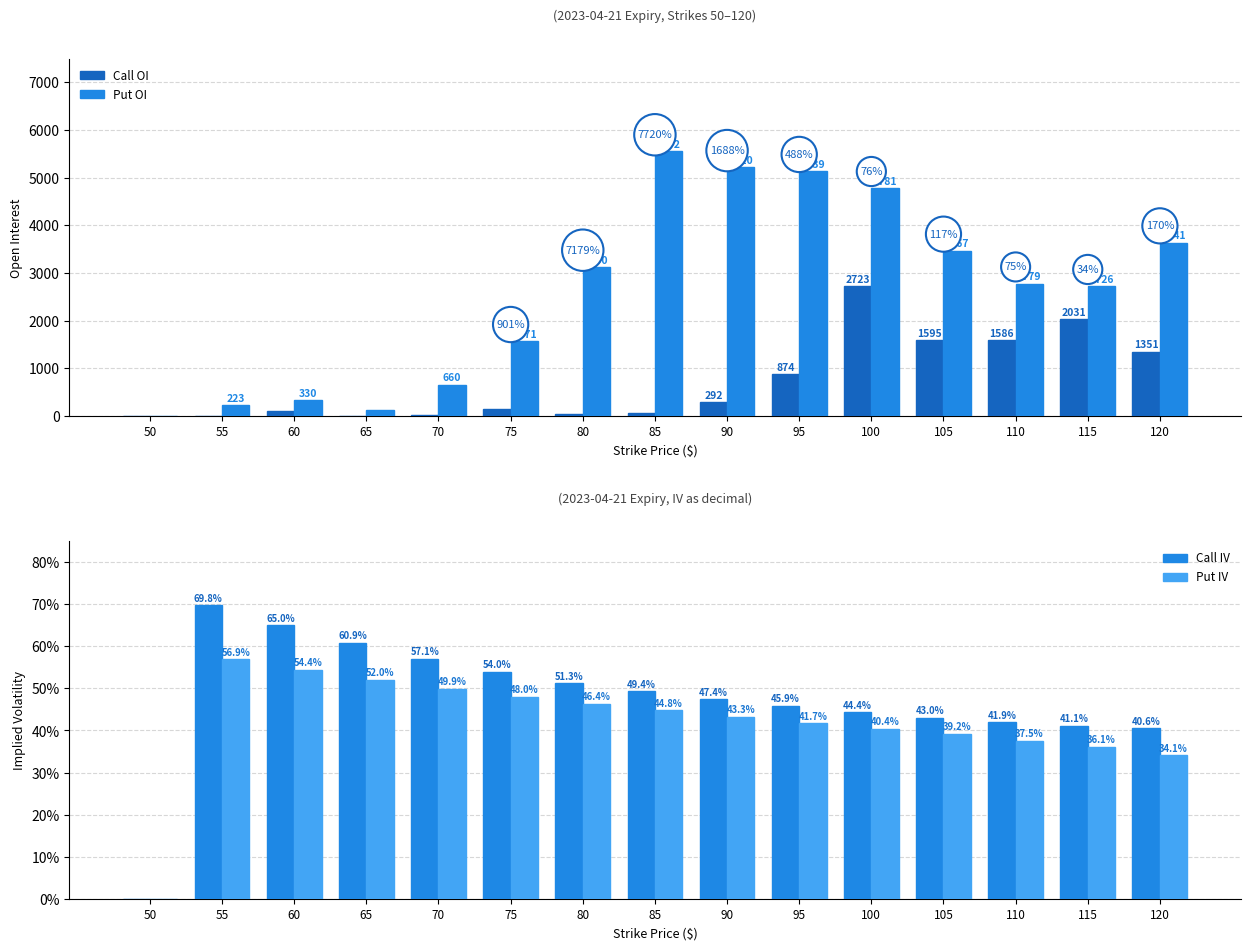

How many data points in Call OI are less than 157?

7